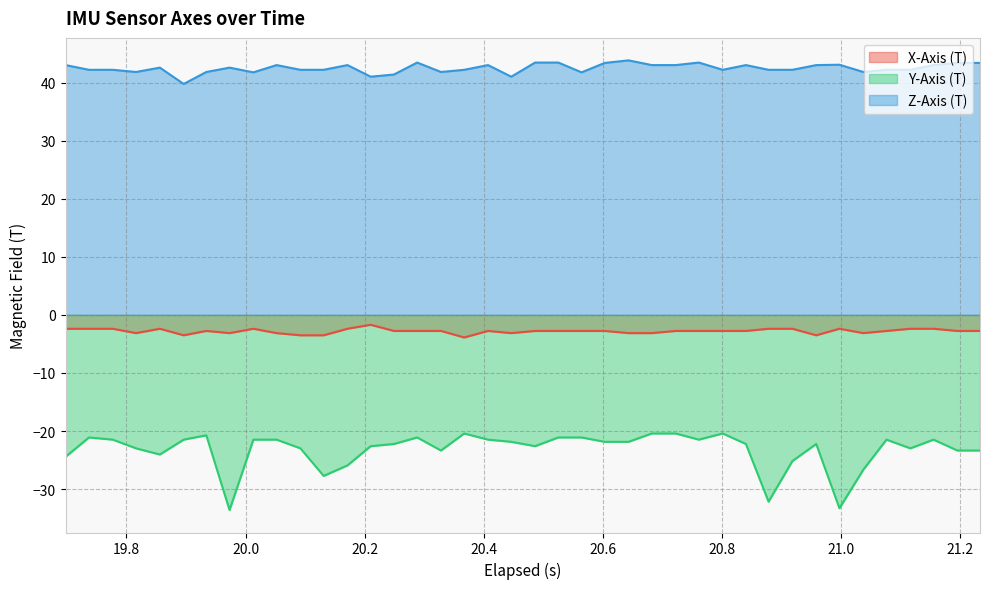

Reading left to right, list all the values displayed in this chart.

X-Axis (T): -2.4	-2.4	-2.4	-3.1	-2.4	-3.5	-2.8	-3.1	-2.4	-3.1	-3.5	-3.5	-2.4	-1.7	-2.8	-2.8	-2.8	-3.9	-2.8	-3.1	-2.8	-2.8	-2.8	-2.8	-3.1	-3.1	-2.8	-2.8	-2.8	-2.8	-2.4	-2.4	-3.5	-2.4	-3.1	-2.8	-2.4	-2.4	-2.8	-2.8
Y-Axis (T): -24.4	-21.1	-21.5	-23.0	-24.0	-21.5	-20.7	-33.6	-21.5	-21.5	-23.0	-27.7	-25.9	-22.6	-22.2	-21.1	-23.4	-20.4	-21.5	-21.9	-22.6	-21.1	-21.1	-21.9	-21.9	-20.4	-20.4	-21.5	-20.4	-22.2	-32.2	-25.2	-22.2	-33.3	-26.7	-21.5	-23.0	-21.5	-23.4	-23.4
Z-Axis (T): 43.0	42.2	42.2	41.9	42.6	39.8	41.9	42.6	41.8	43.0	42.2	42.2	43.0	41.0	41.4	43.5	41.9	42.2	43.0	41.0	43.5	43.5	41.8	43.4	43.9	43.0	43.0	43.5	42.2	43.0	42.2	42.2	43.0	43.1	41.9	42.2	42.2	43.0	43.4	43.4